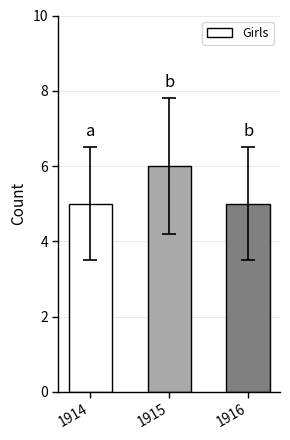

Reading left to right, transcribe all the data shown in this chart.

1914=5	1915=6	1916=5